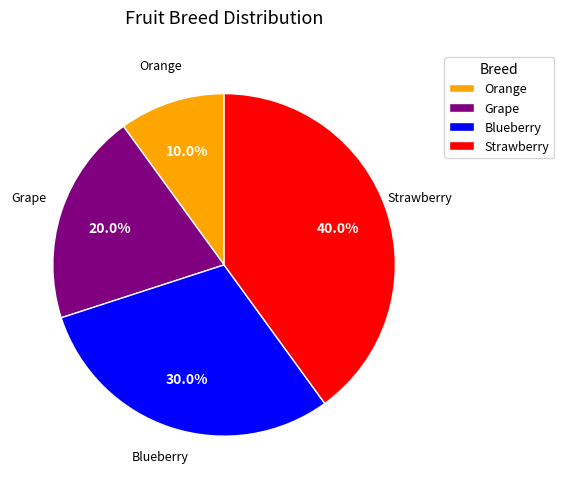

Does any single category account for the majority?

No